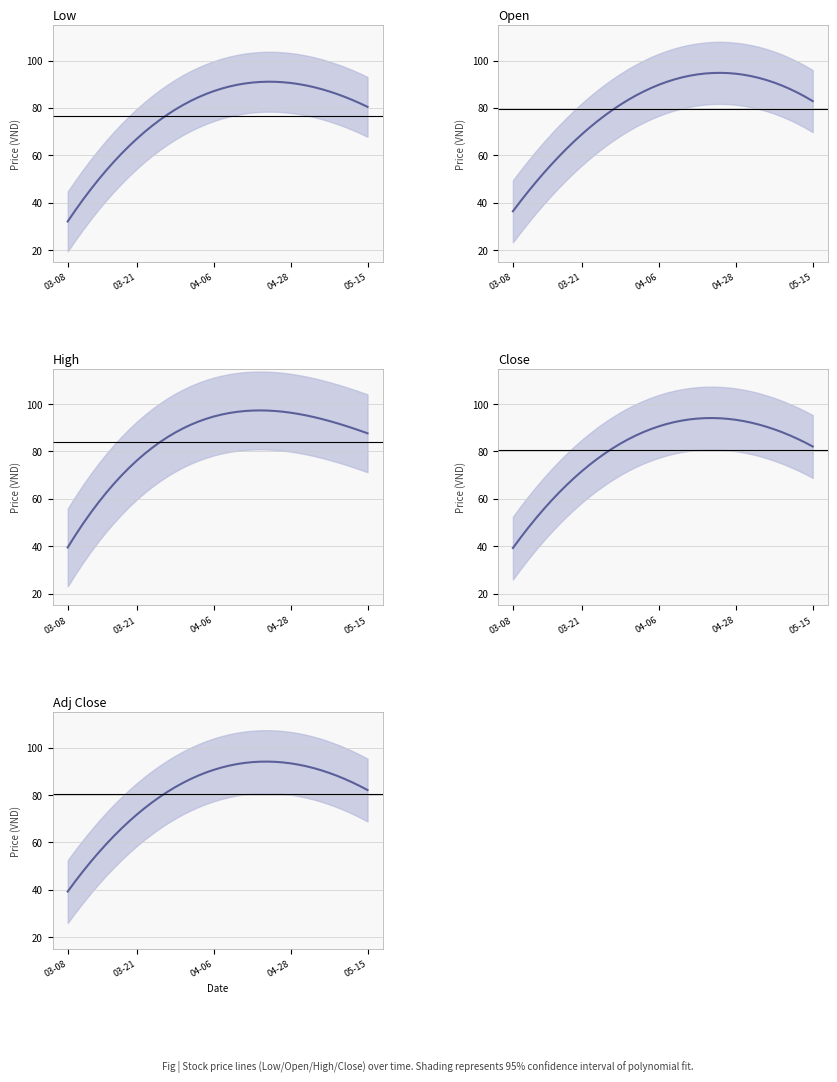

List the series in order of their peak value, lowest first.

Low, Close, Adj Close, Open, High